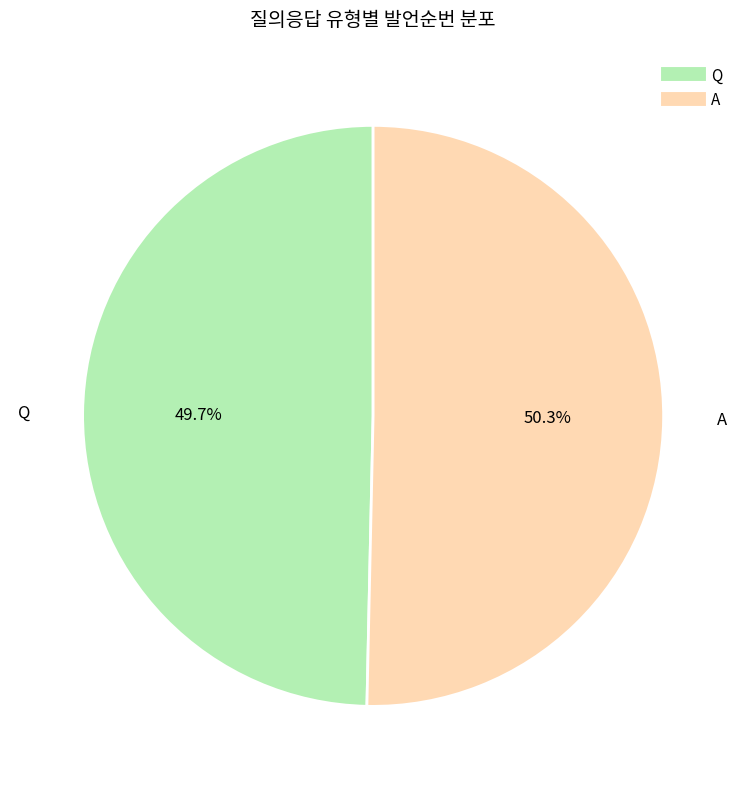

Rank the categories by value from lowest to highest.

Q, A